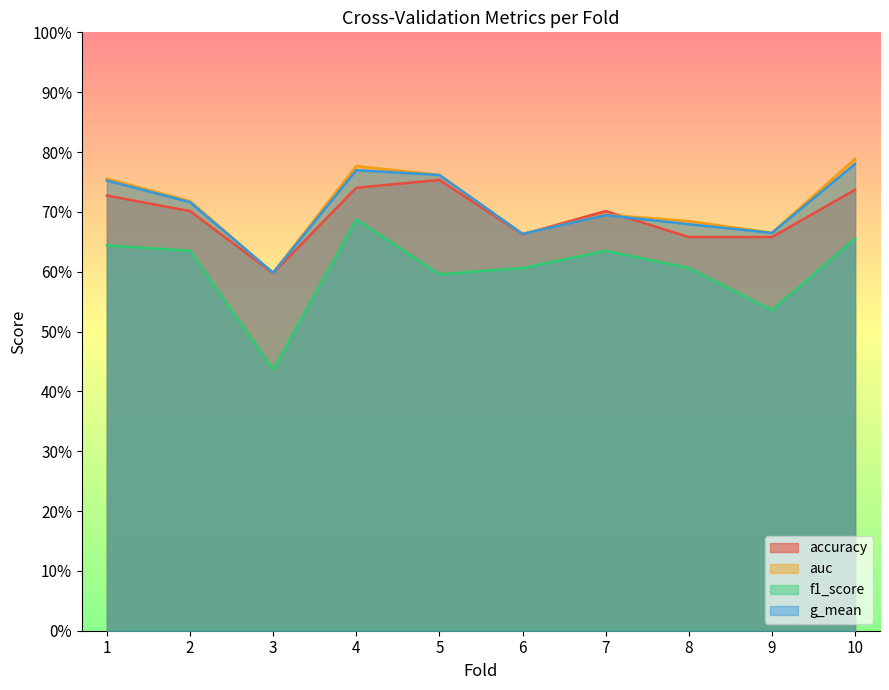

What is the maximum value for g_mean?

0.8